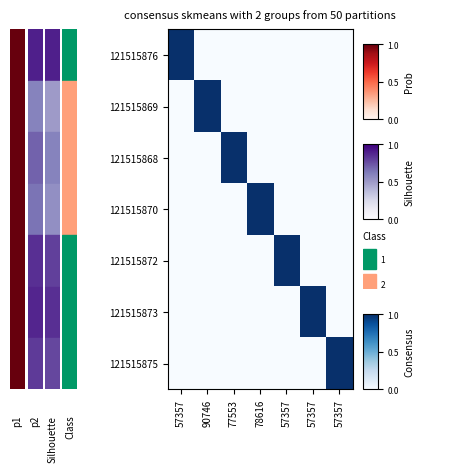

Rank the series by their maximum value, from lowest to highest.

121515875, 121515873, 121515876, 121515872, 121515868, 121515869, 121515870